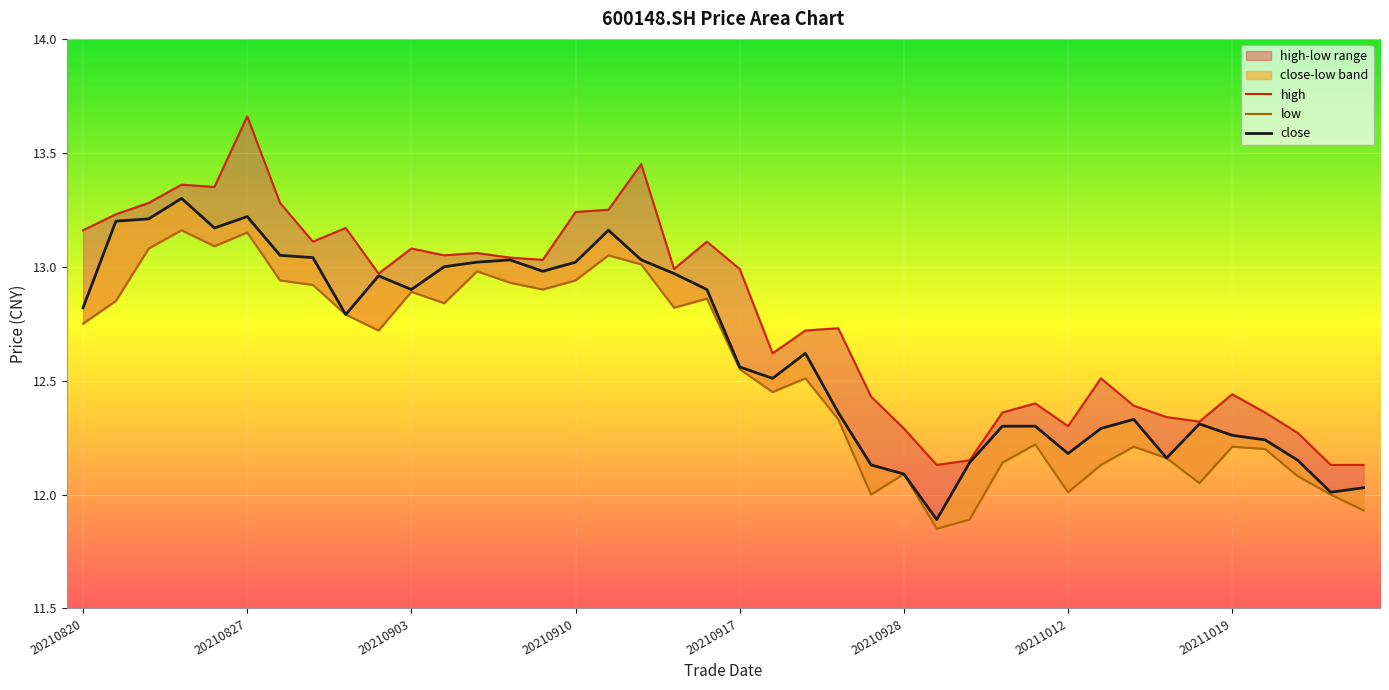

What is the value of the high point at the 30th from the left?

12.4